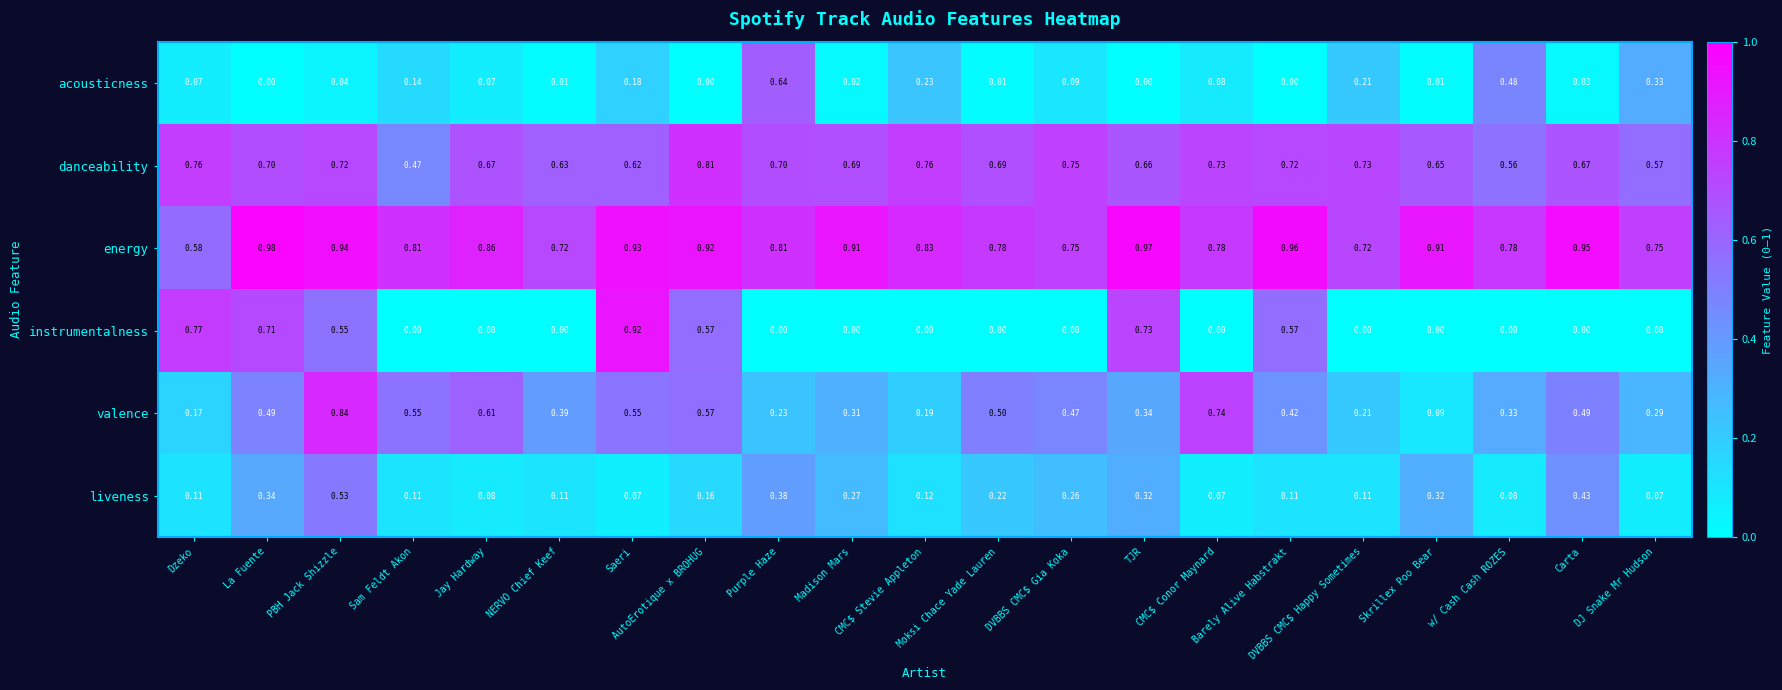

Which series has the widest spread of values?

instrumentalness